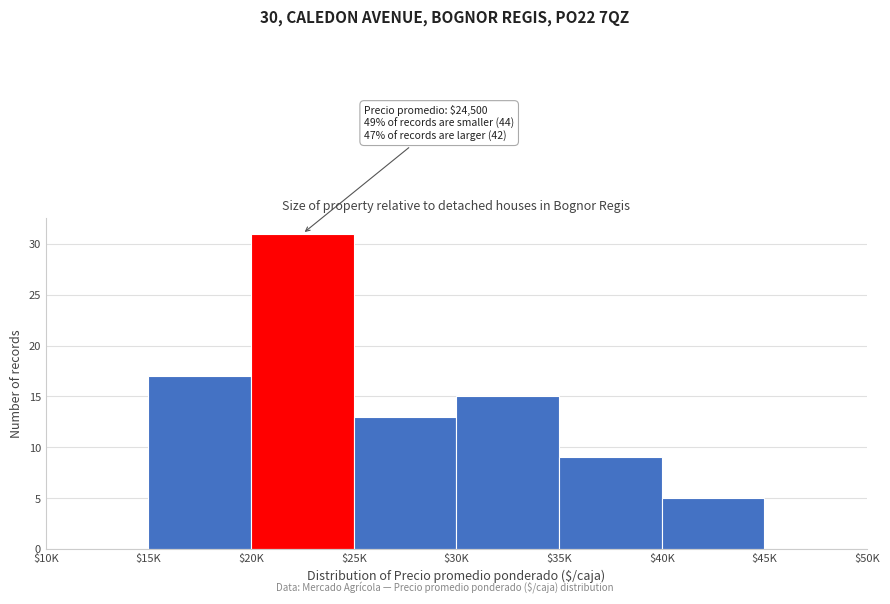

Read the value at $20K, to the nearest 10.

30